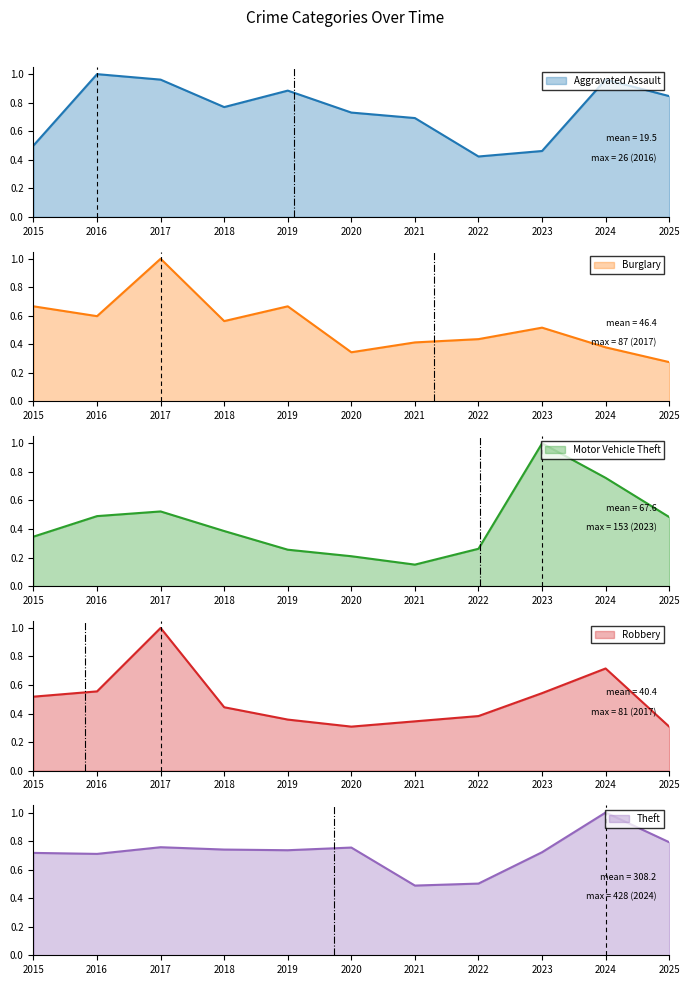

What are all the series names shown in the legend?

Aggravated Assault, Burglary, Motor Vehicle Theft, Robbery, Theft